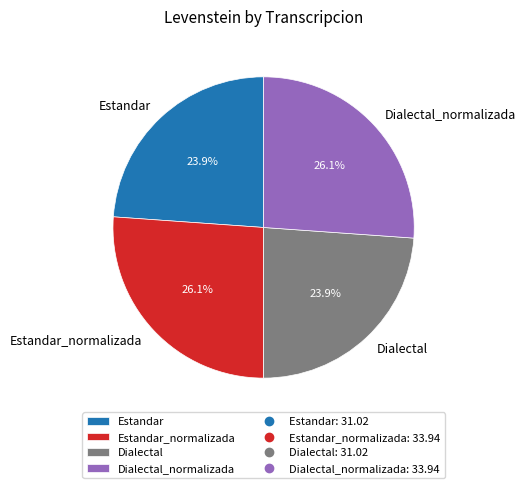

What percentage is the Dialectal slice, to the nearest percent?

24%